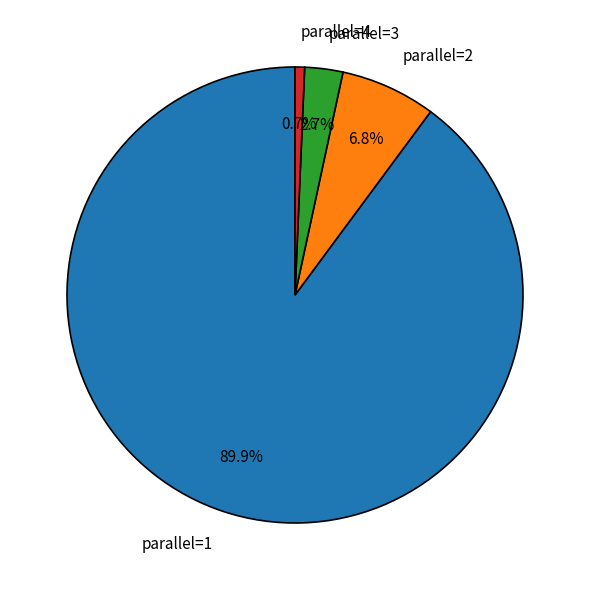

To the nearest percent, what is the average slice percentage?

25%